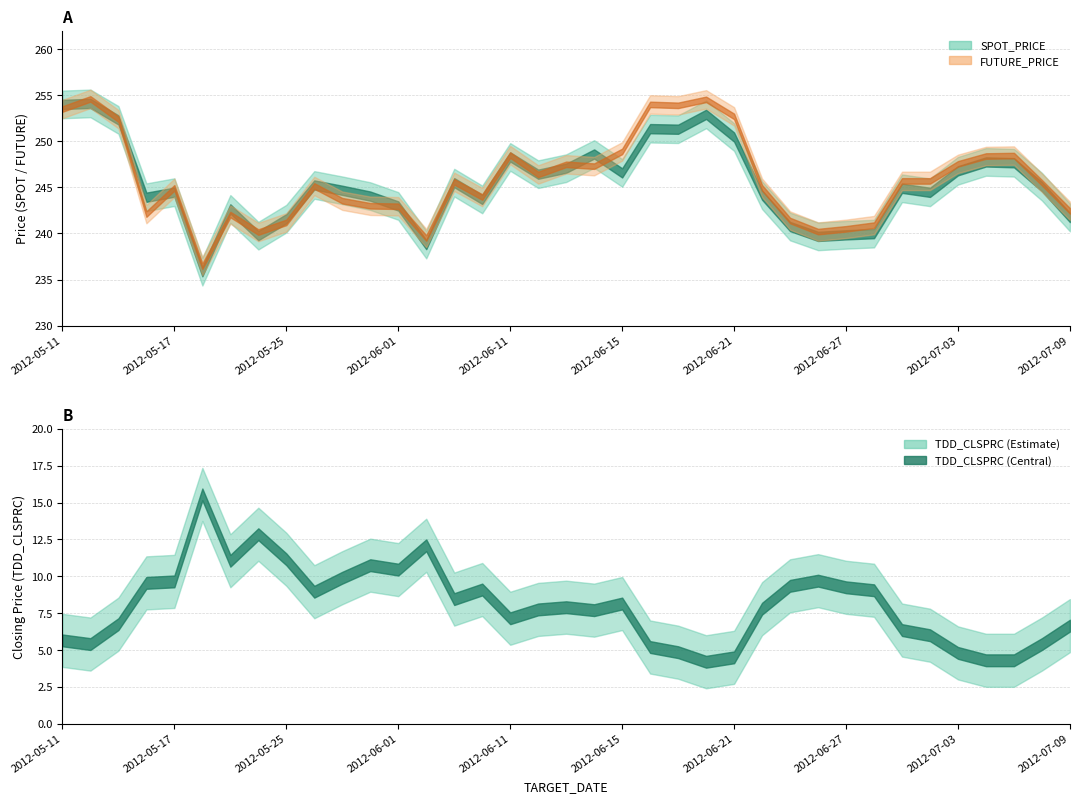

At which label is SPOT_PRICE closest to 244?

11